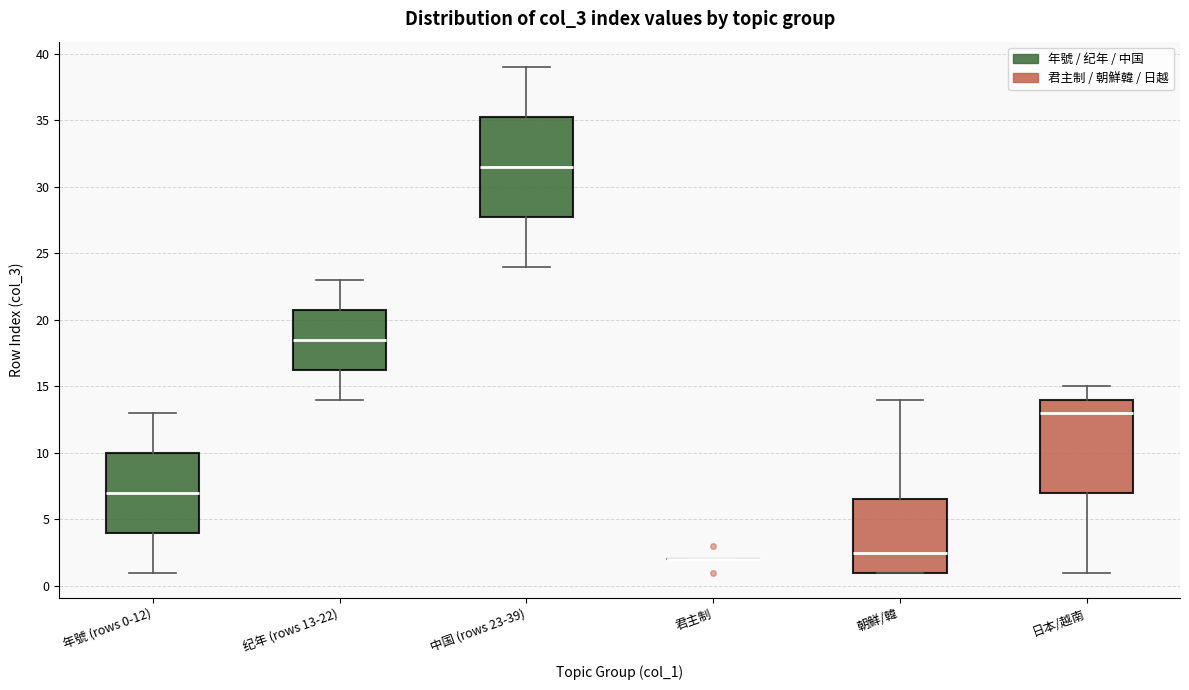

Where does the upper whisker of the box for 纪年 (rows 13-22) end on the y-axis? The values are not printed on the chart, so give them approximately, as read against the axis.

23.0